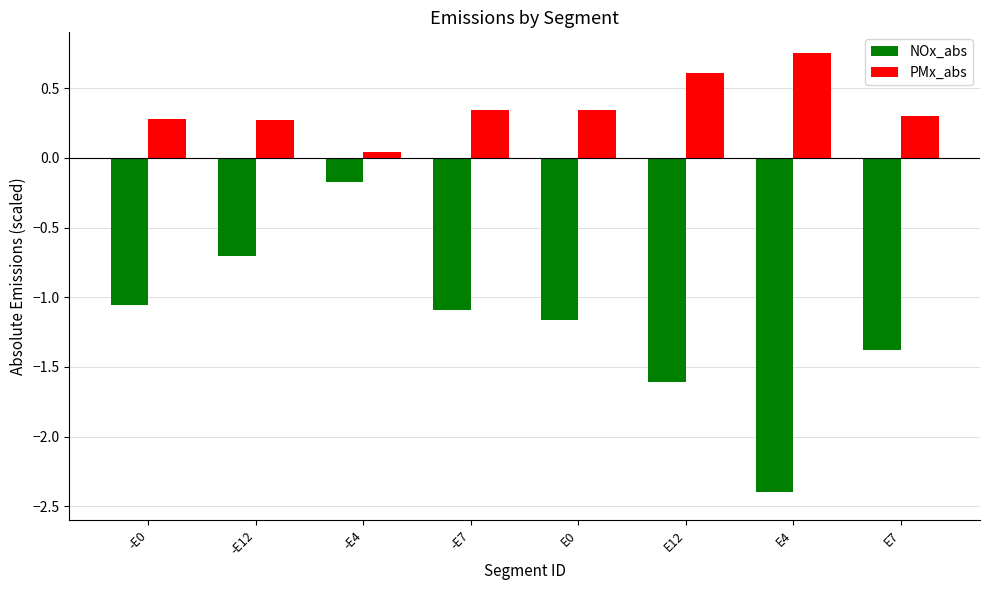

At which category is the sum across all series the highest?

-E4